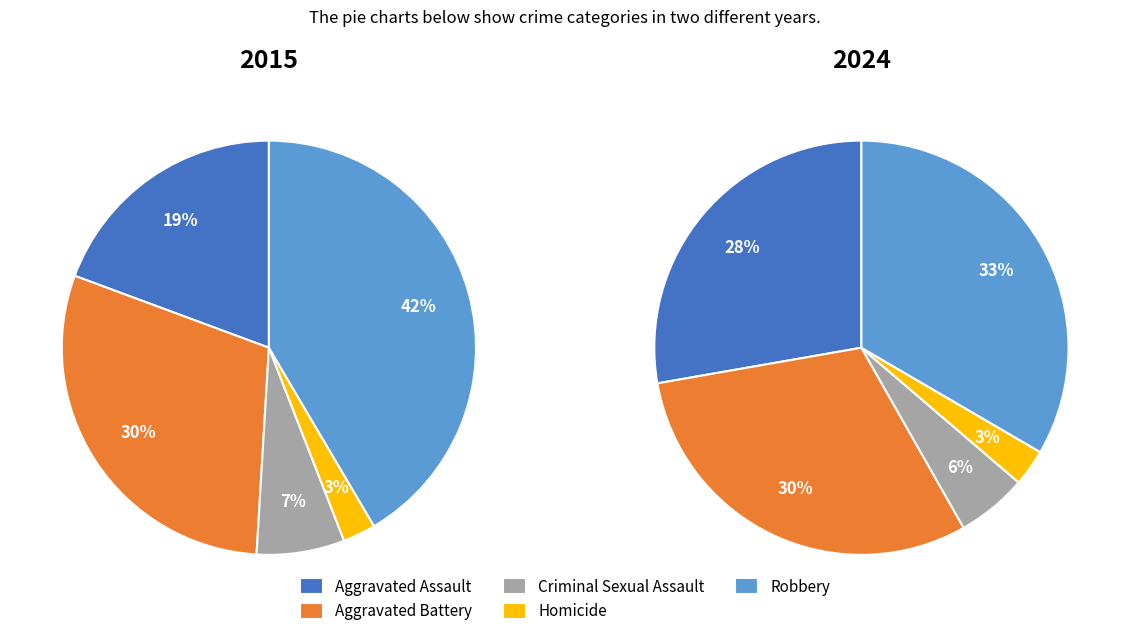

True or false: Aggravated Assault accounts for 10% of the total.

False